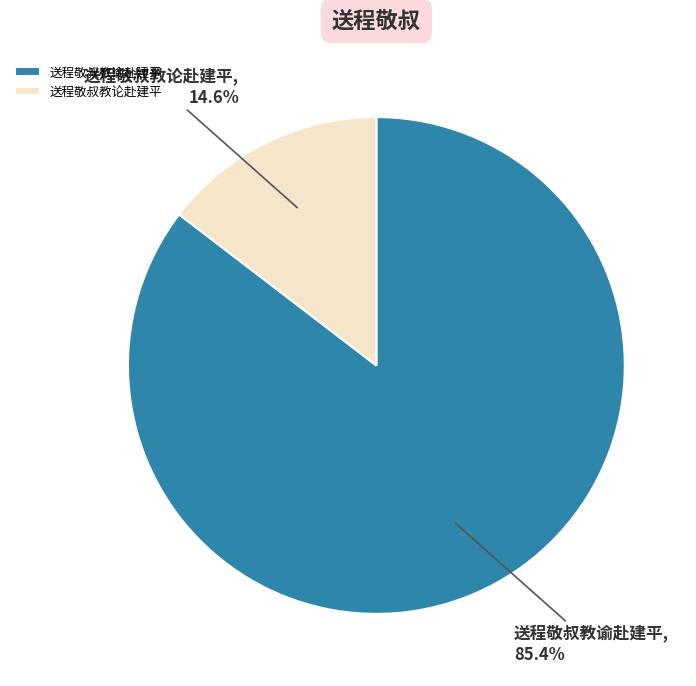

Rank the categories by value from lowest to highest.

送程敬叔教论赴建平, 送程敬叔教谕赴建平